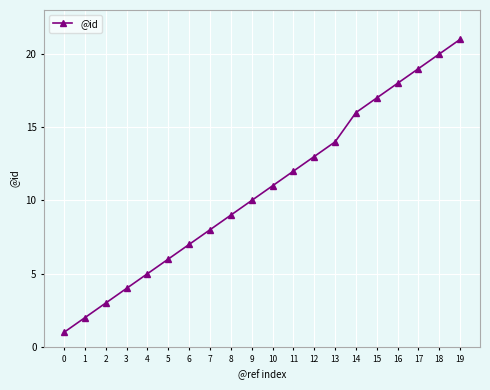

What is the minimum value shown in the chart?

1